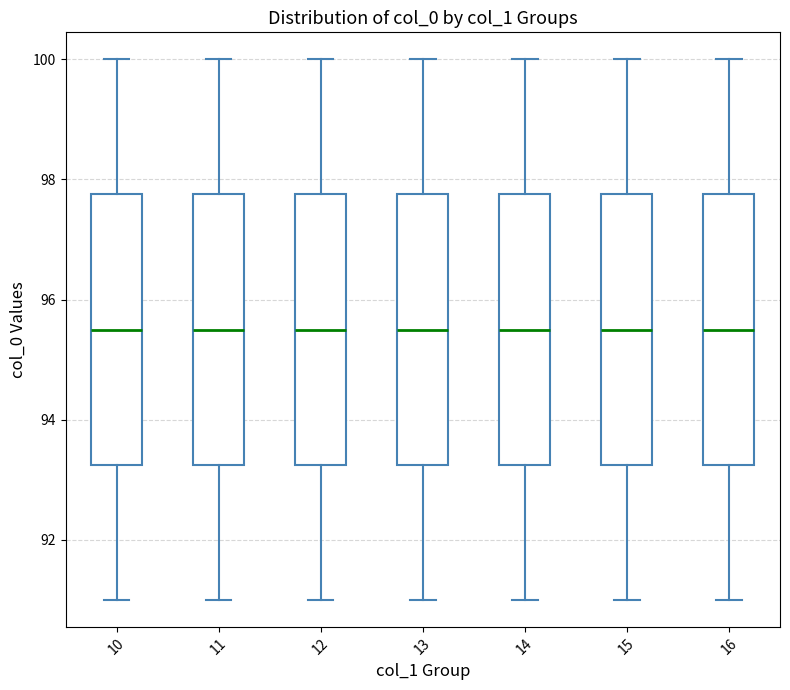

Reading left to right, read every box against the y-axis: the position of its median line, the range the box covers, and the ends of its whiskers. The values are not printed on the chart, so give them approximately, as read against the axis.

10: median 95.6, box 93.2 to 97.8, whiskers 91.0 to 100.0
11: median 95.6, box 93.2 to 97.8, whiskers 91.0 to 100.0
12: median 95.6, box 93.2 to 97.8, whiskers 91.0 to 100.0
13: median 95.6, box 93.2 to 97.8, whiskers 91.0 to 100.0
14: median 95.6, box 93.2 to 97.8, whiskers 91.0 to 100.0
15: median 95.6, box 93.2 to 97.8, whiskers 91.0 to 100.0
16: median 95.6, box 93.2 to 97.8, whiskers 91.0 to 100.0